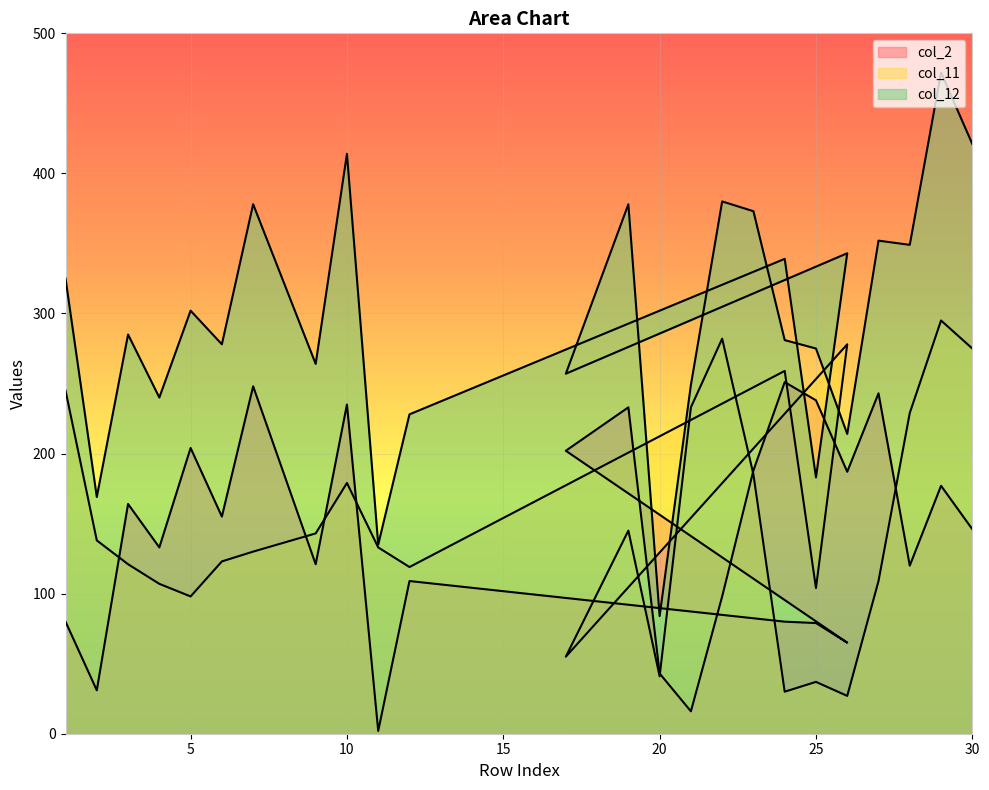

True or false: col_12 has a value of 168 at 28.

False